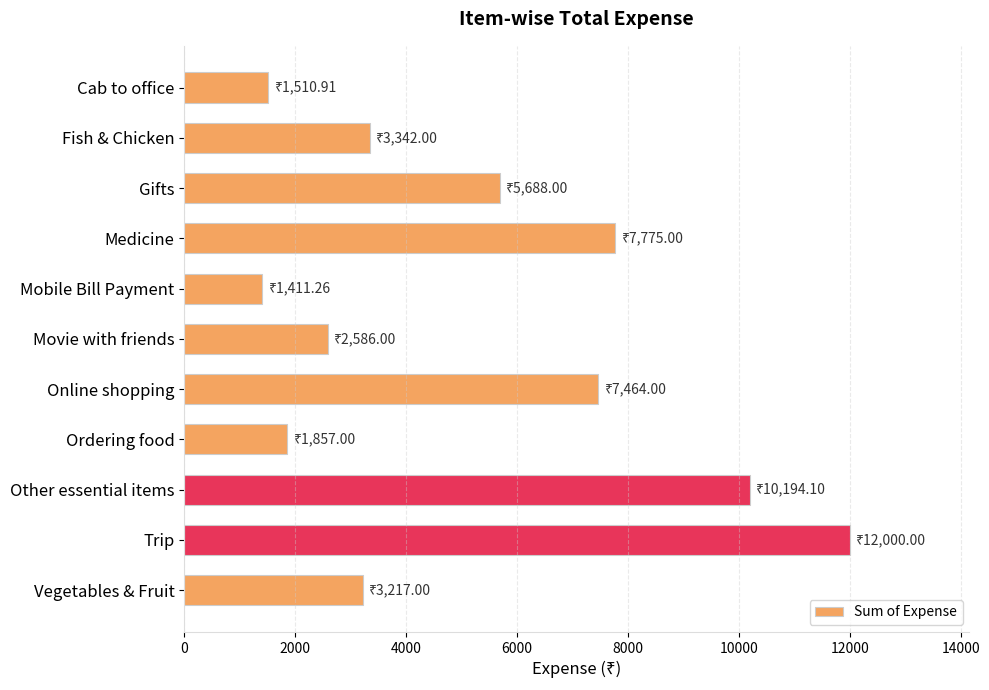

Which category has the highest value across all series?

Trip